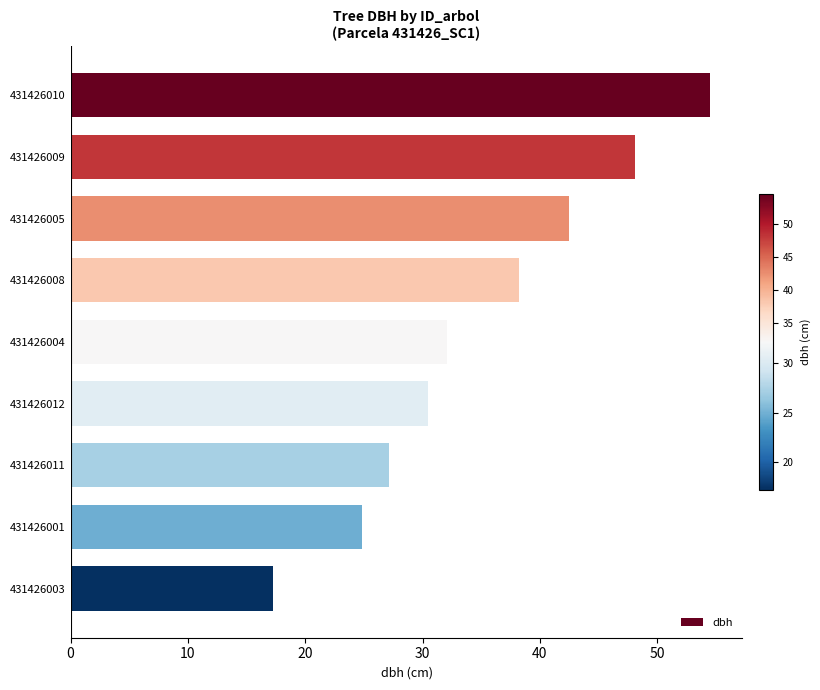

What is the value of the 2nd bar from the top?

48.1